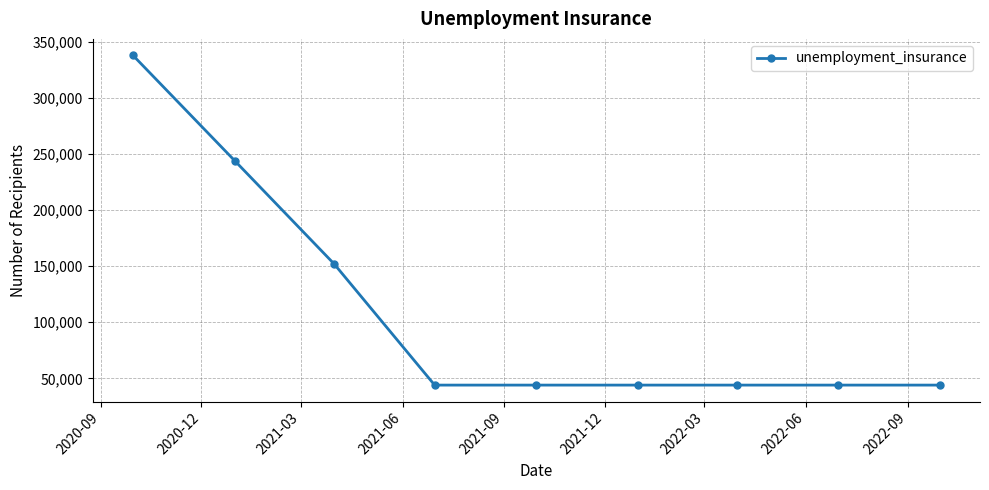

What is the minimum value shown in the chart?

44000